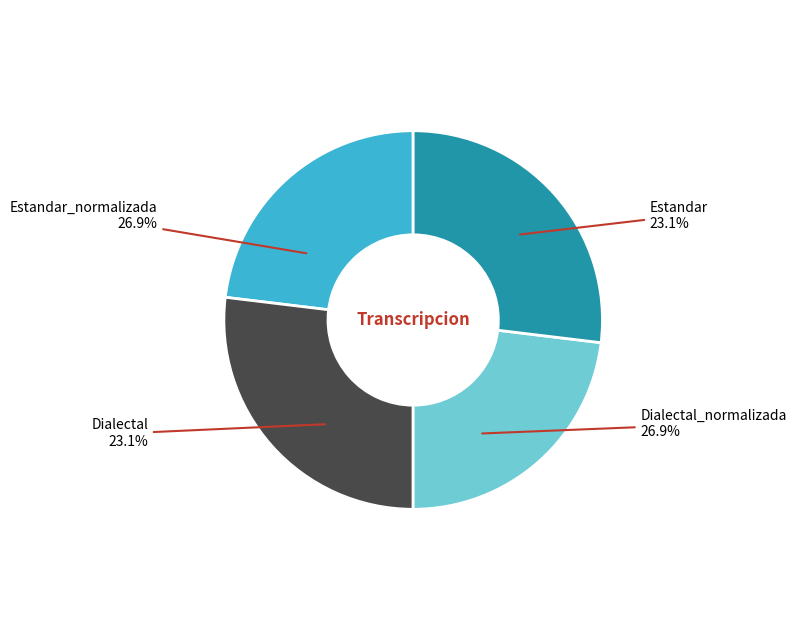

To the nearest percent, what is the difference between the largest and smallest slice percentages?

4%